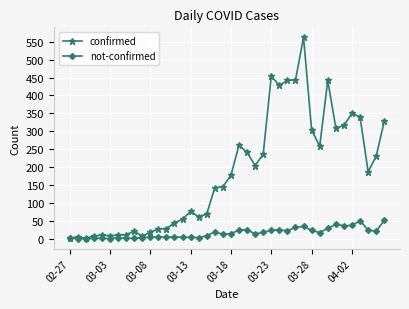

Which series has the widest spread of values?

confirmed